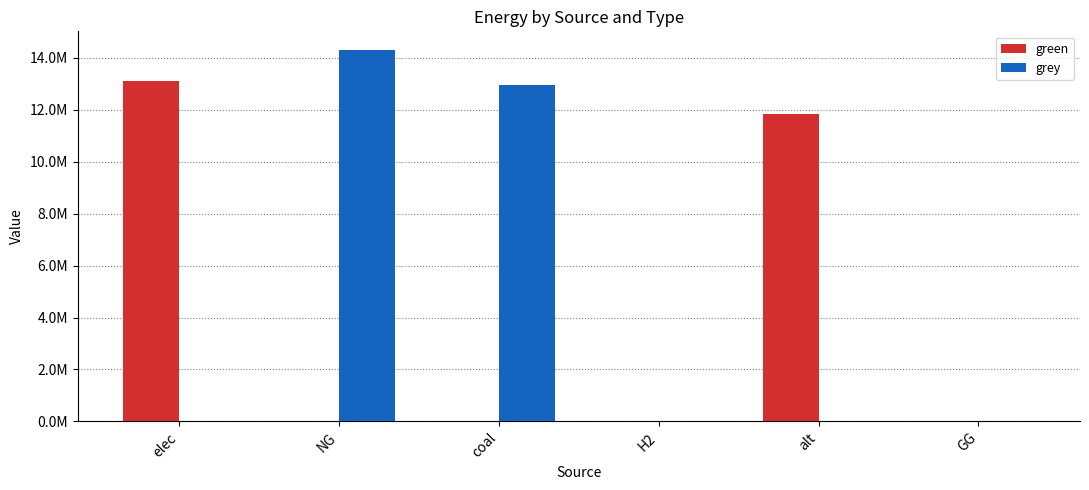

Rank the series by their average value, from lowest to highest.

green, grey